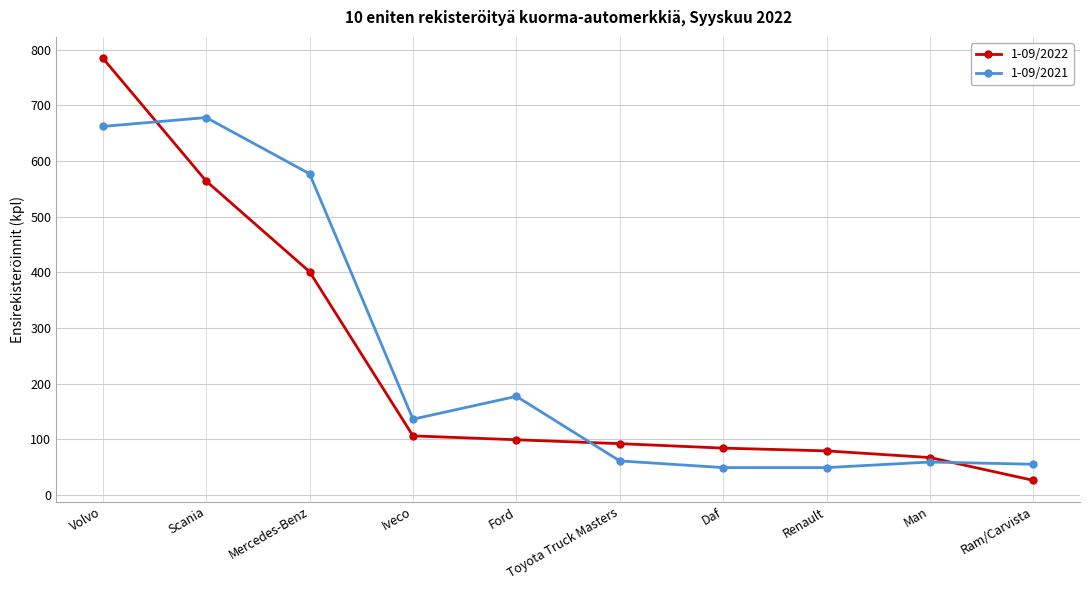

Does the chart display data point markers on the line(s)?

Yes